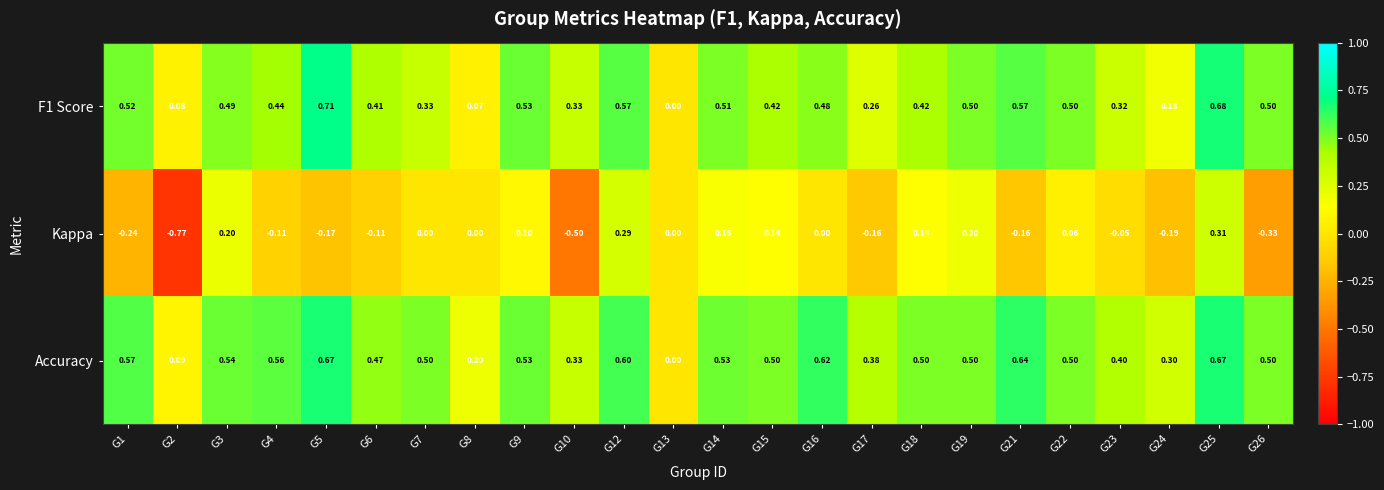

Which series has the largest range (max minus min)?

Kappa